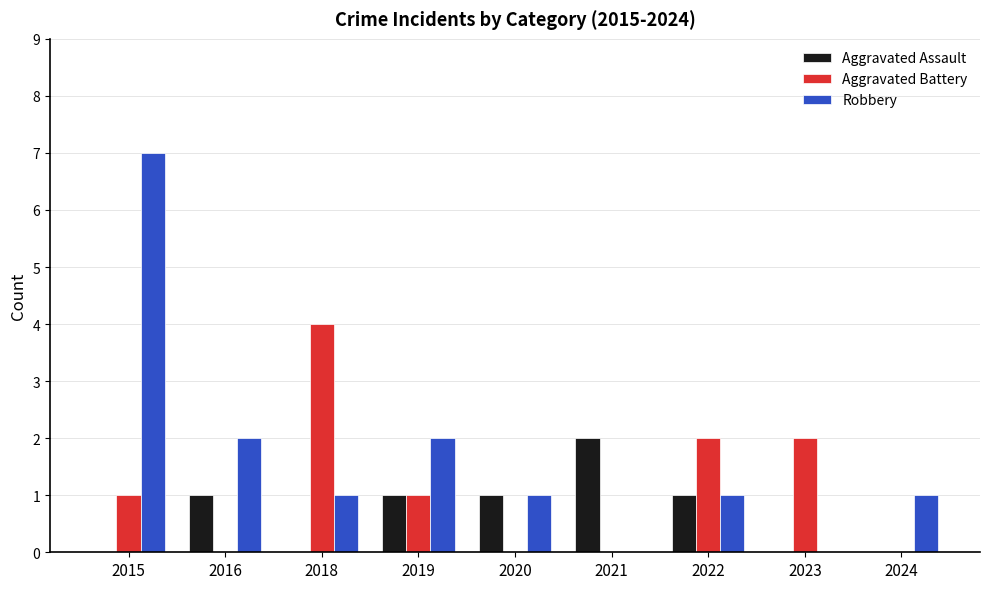

What value does the Aggravated Assault series have at 2016?

1